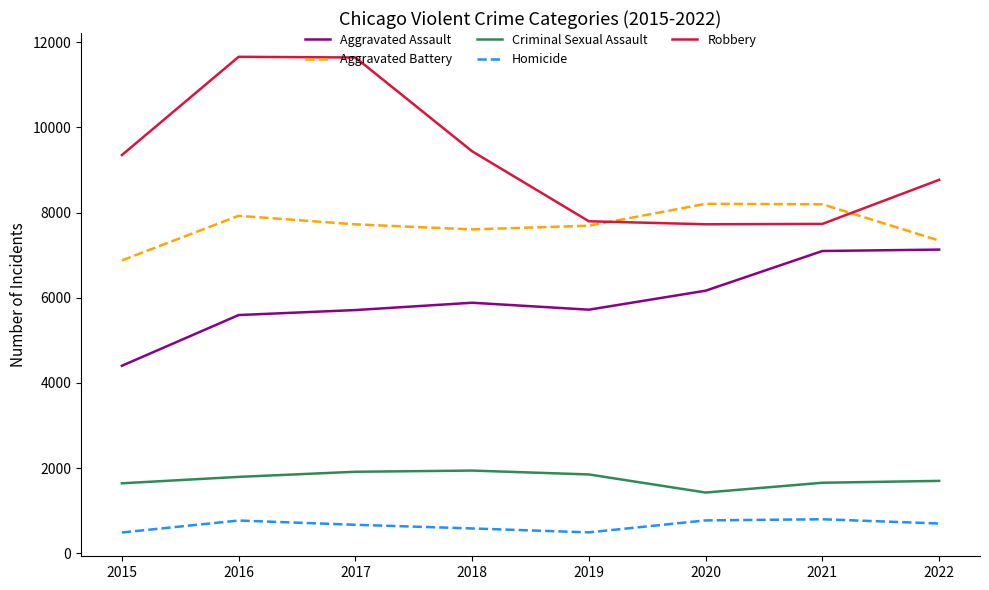

Is this an area chart (filled region under the line)?

No